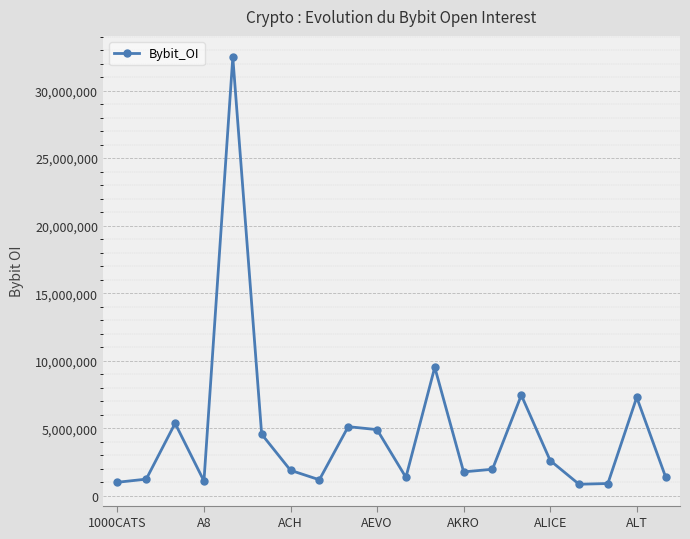

What is the value of the 4th point from the left?

1091039